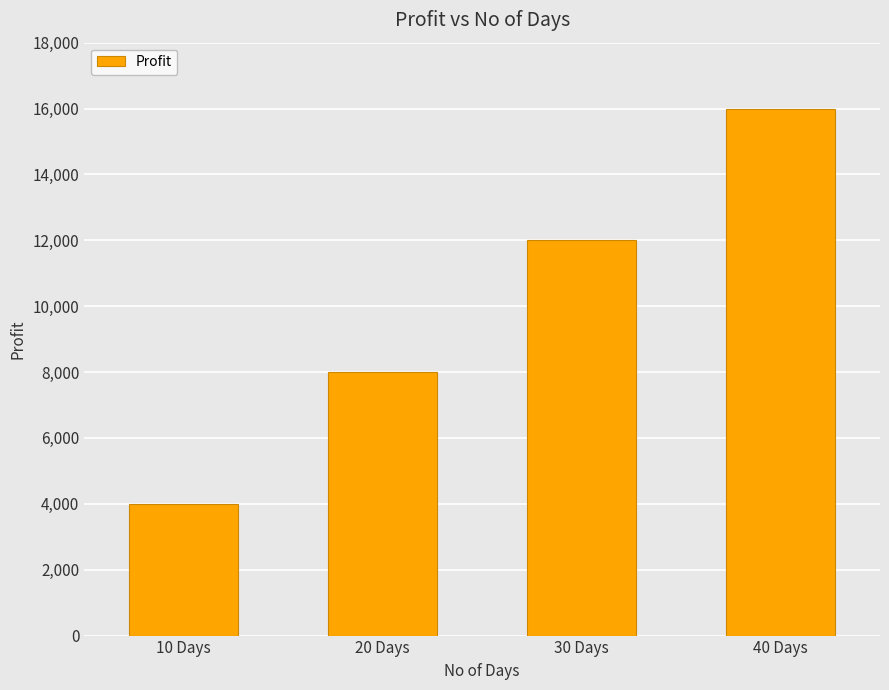

Is it true that the value at 30 Days is 16905?

False